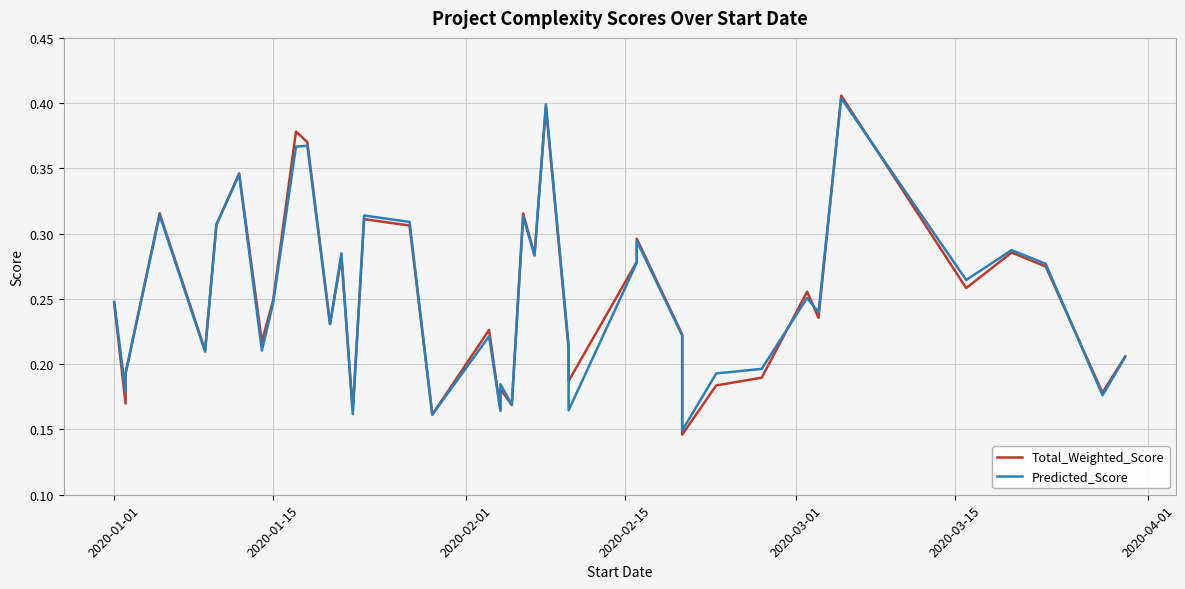

What is the value of the Total_Weighted_Score point at the 10th from the left?

0.4